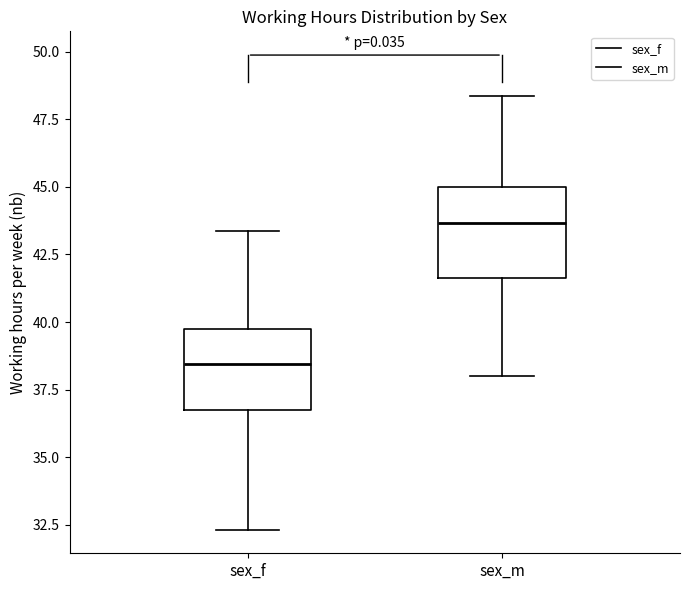

Reading left to right, read every box against the y-axis: the position of its median line, the range the box covers, and the ends of its whiskers. The values are not printed on the chart, so give them approximately, as read against the axis.

sex_f: median 38.5, box 36.5 to 40.0, whiskers 32.5 to 43.5
sex_m: median 43.5, box 41.5 to 45.0, whiskers 38.0 to 48.5